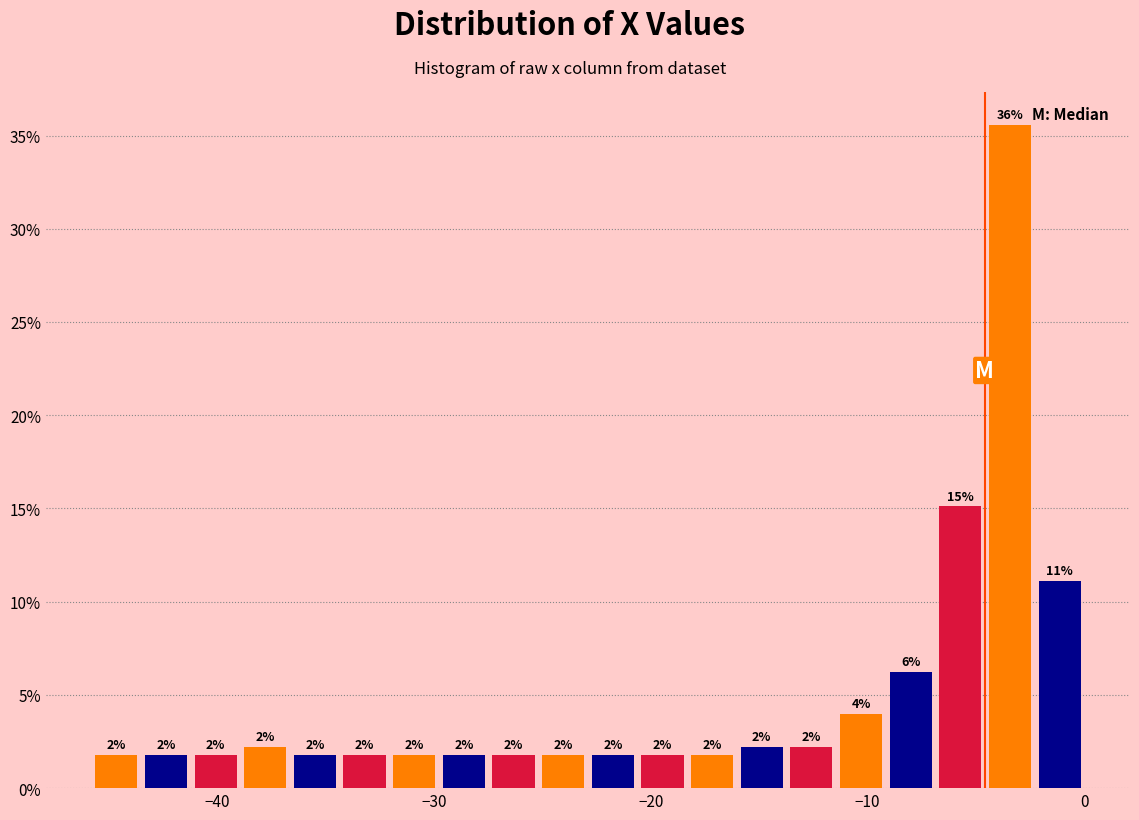

Around what value on the x-axis is the tallest bar? Give the approximate position of its centre, as read against the axis.

-3